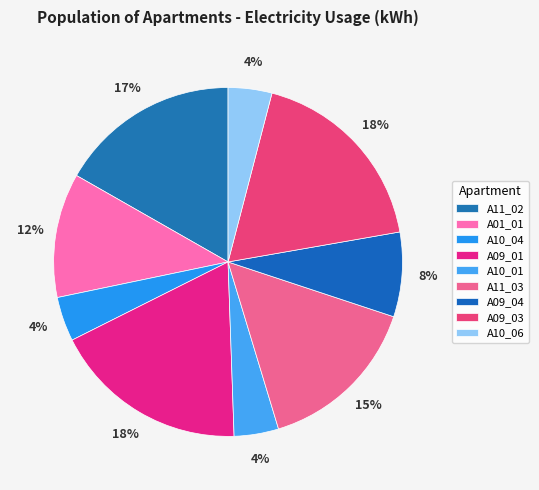

True or false: A10_06 accounts for 10% of the total.

False